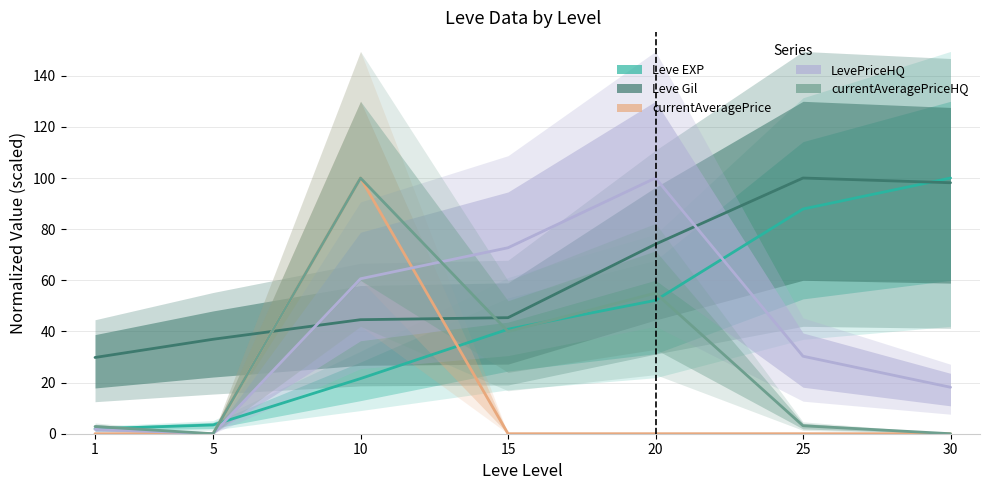

What is the value of the Leve EXP point at the 6th from the left?

87.9